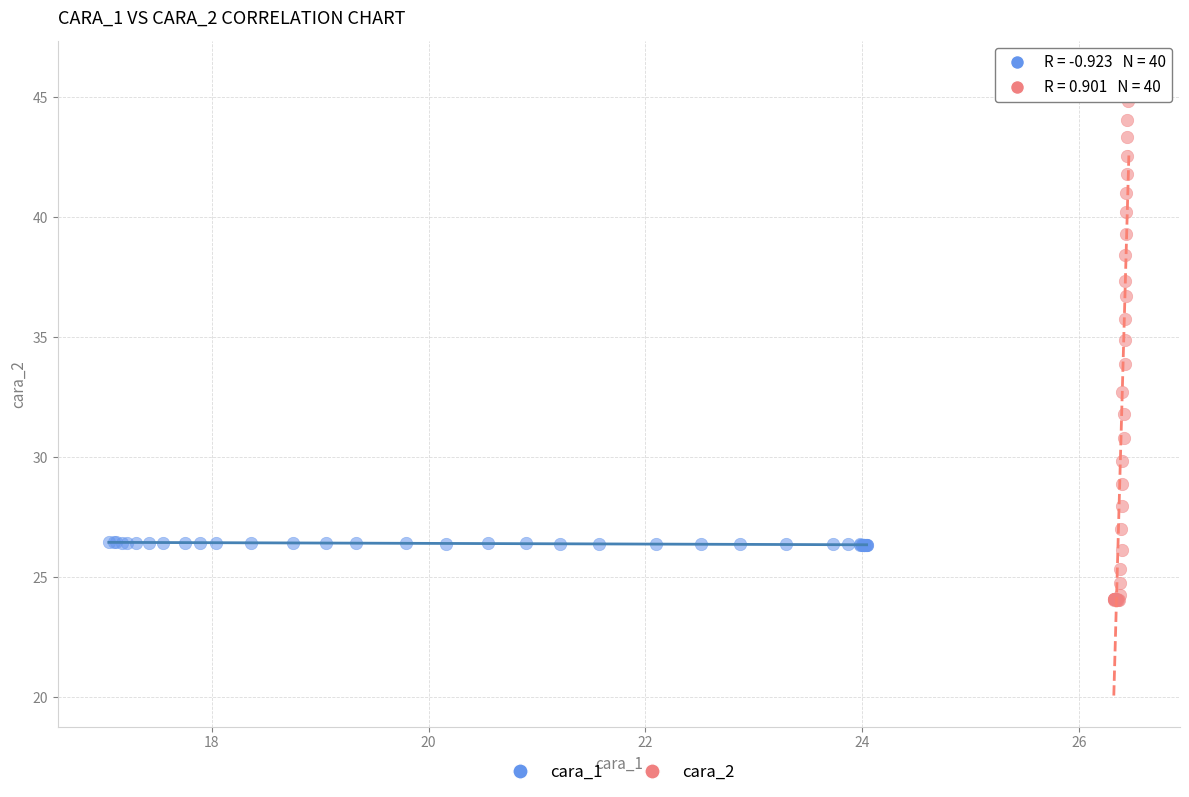

Which series reaches the minimum Y coordinate?

cara_2